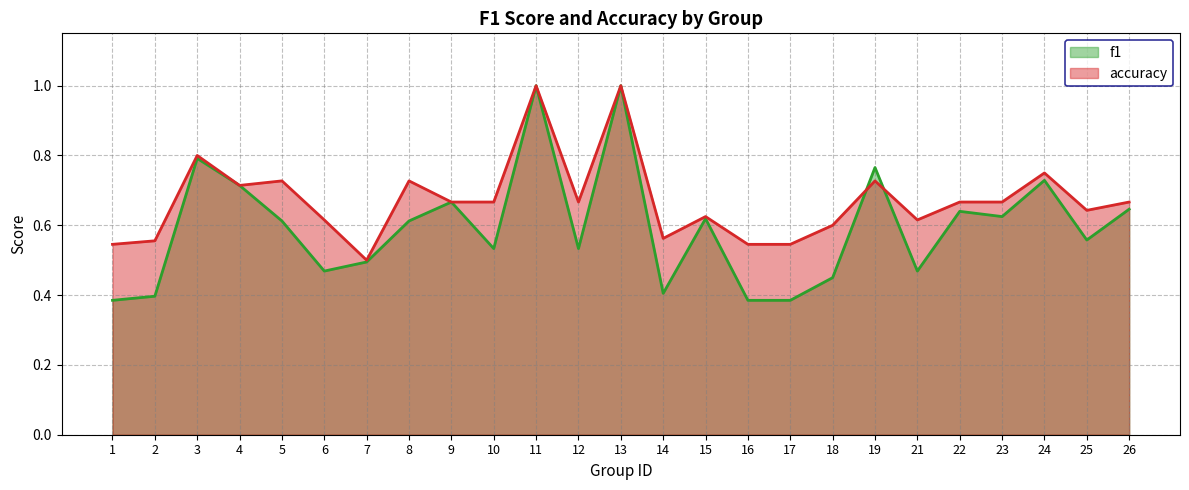

How many f1 values are between 0 and 1?

25